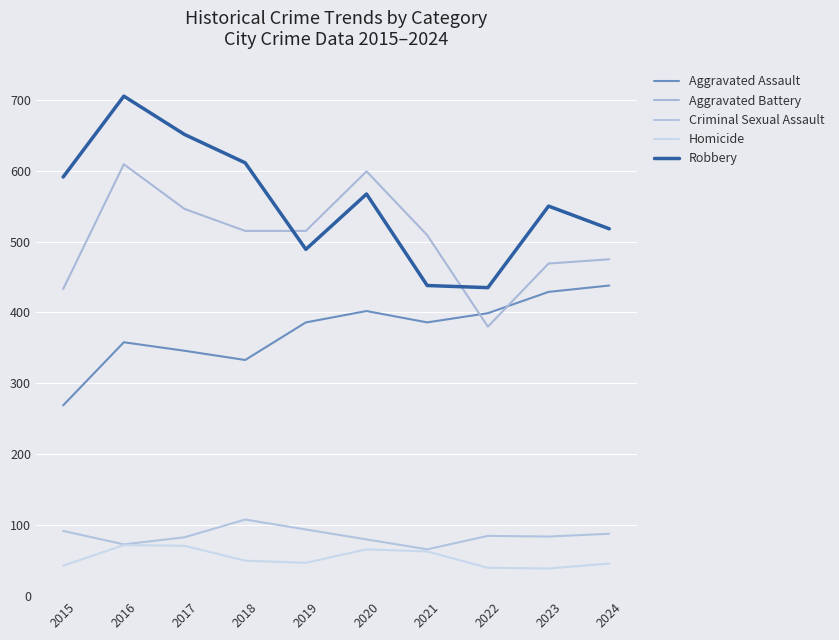

Reading left to right, transcribe all the data shown in this chart.

Aggravated Assault: 269	358	346	333	386	402	386	399	429	438
Aggravated Battery: 433	609	546	515	515	599	509	380	469	475
Criminal Sexual Assault: 92	73	83	108	94	80	66	85	84	88
Homicide: 43	72	71	50	47	66	63	40	39	46
Robbery: 591	705	651	611	489	567	438	435	550	518